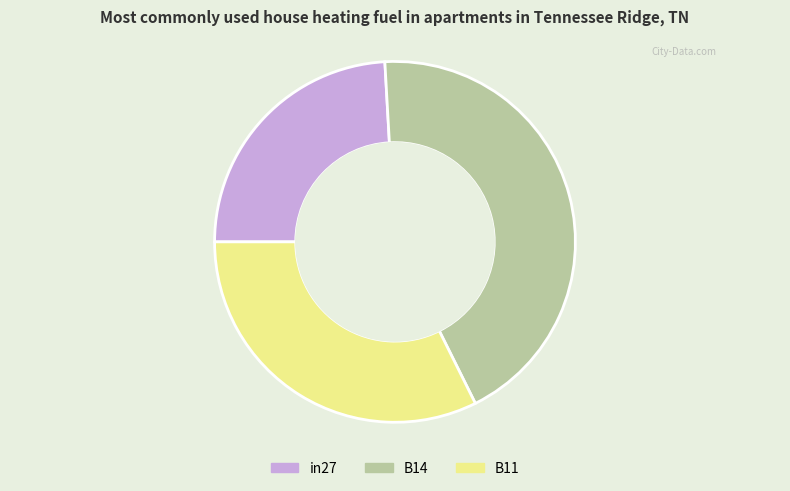

Combined, do in27 and B11 account for over 50%?

Yes